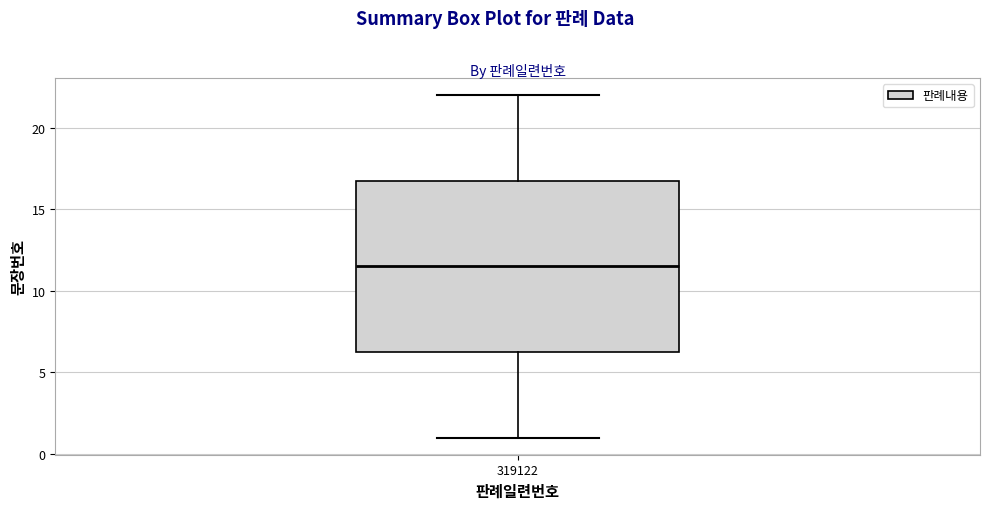

Where is the upper edge of the box at x = 319122 on the y-axis? The values are not printed on the chart, so give them approximately, as read against the axis.

17.0